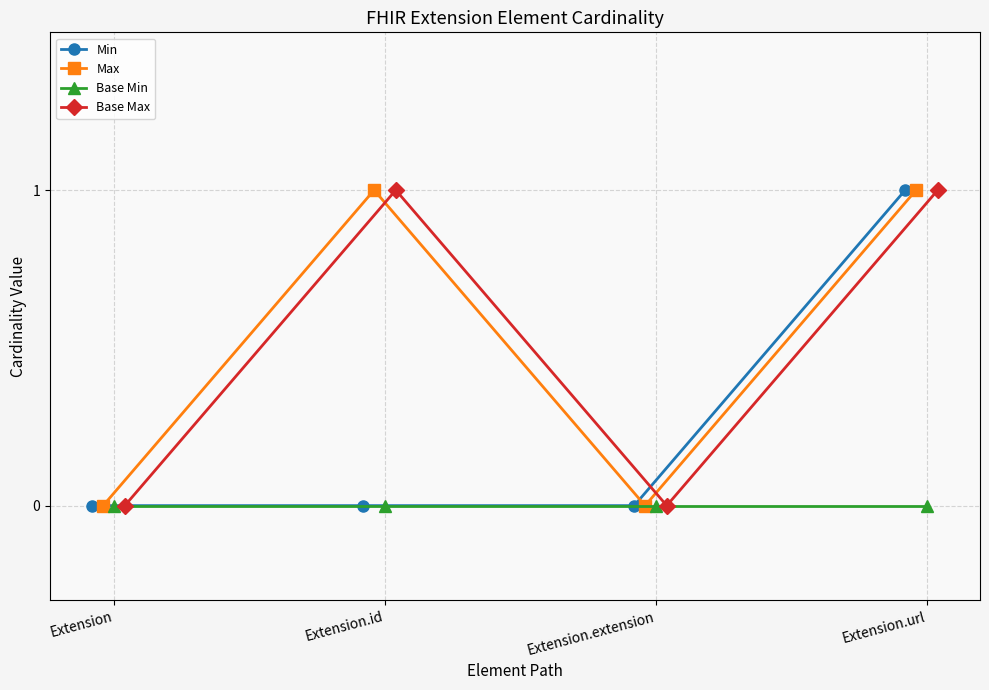

True or false: Min and Base Max intersect in this chart.

False